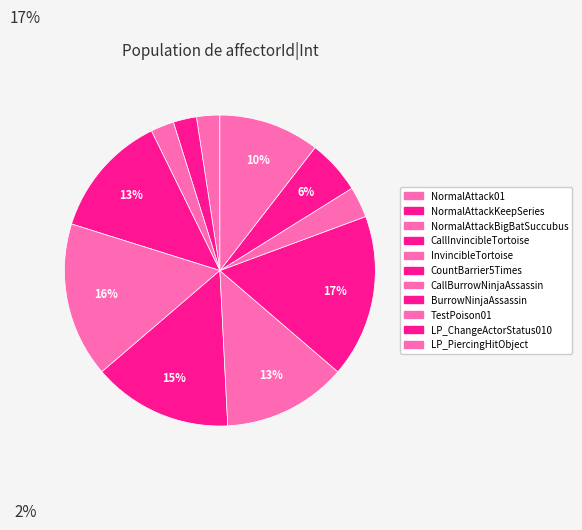

How many slices are in this pie chart?

11